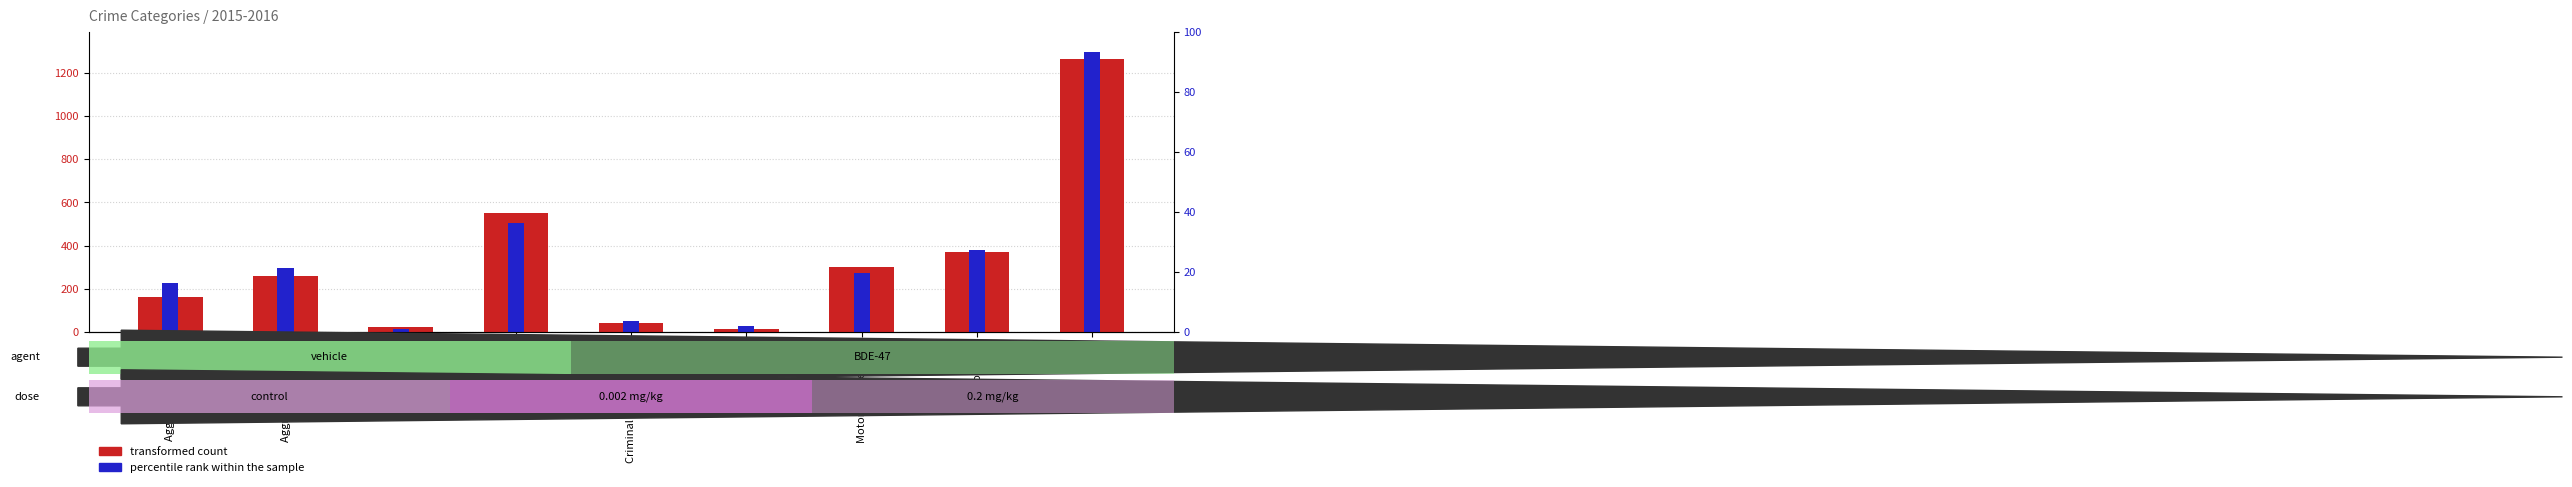

What is the maximum value for transformed count?

1263